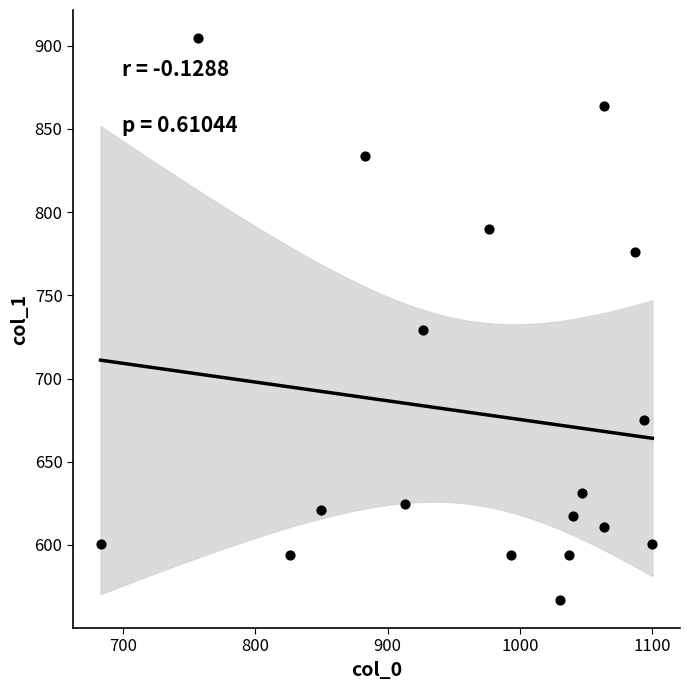

What is the range of Y values (max minus min)?

337.5